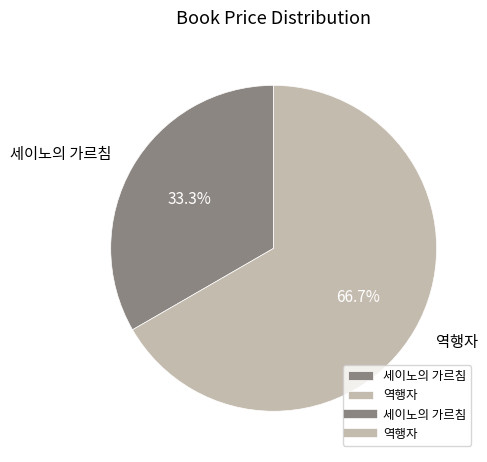

Rank the categories by value from lowest to highest.

세이노의 가르침, 역행자